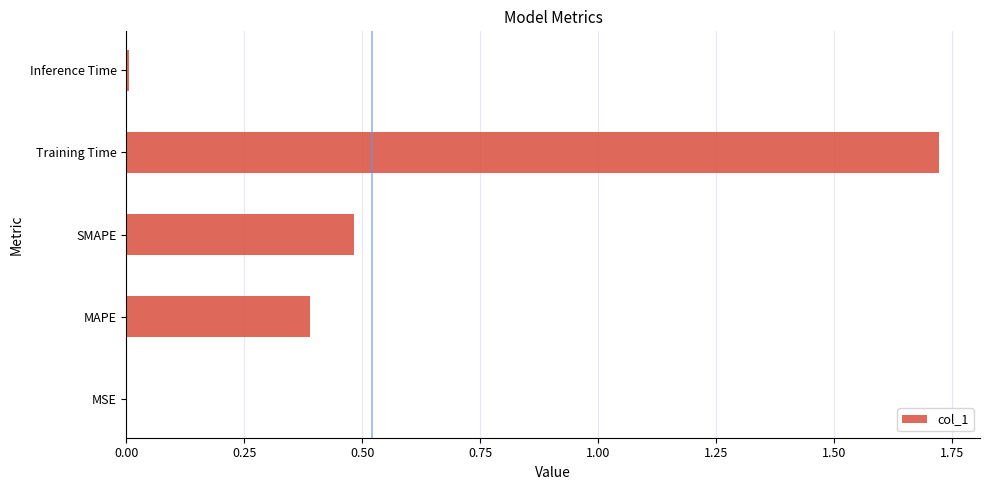

The chart shows a value of 0.6 at MAPE. True or false?

False